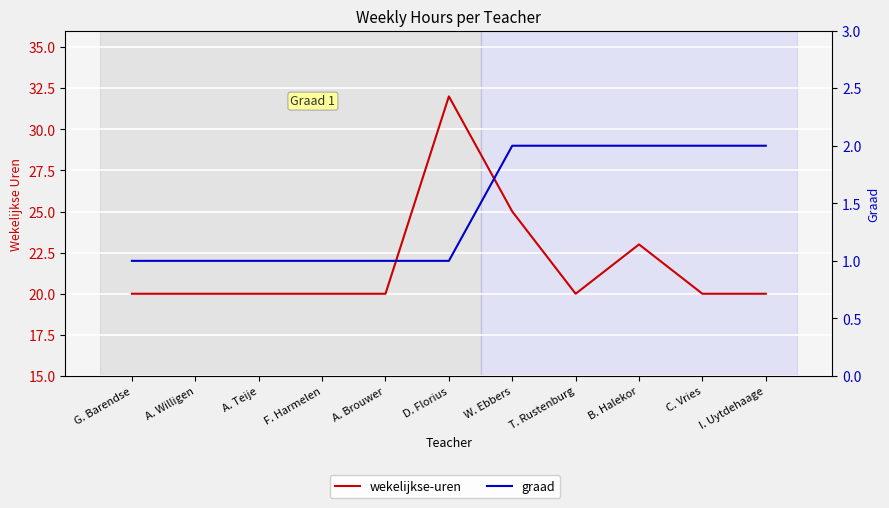

True or false: graad and wekelijkse-uren cross at least once.

False